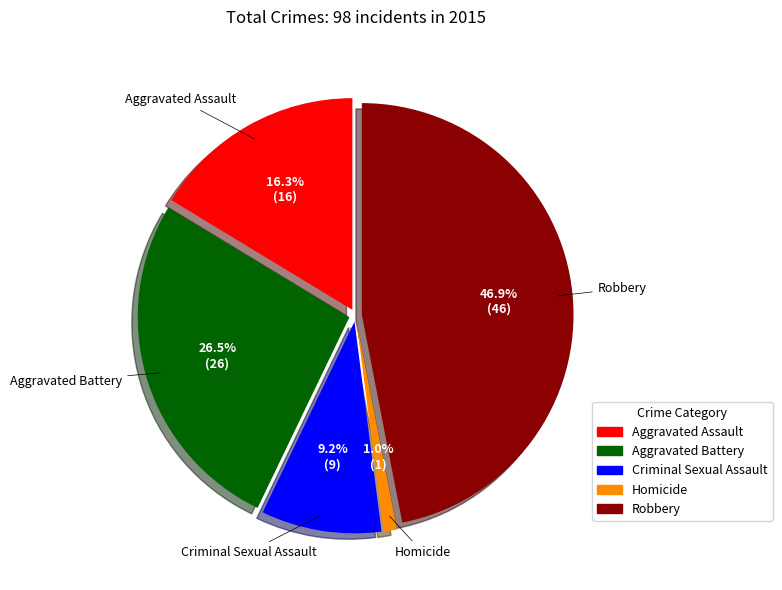

What is the largest slice in the pie chart?

Robbery